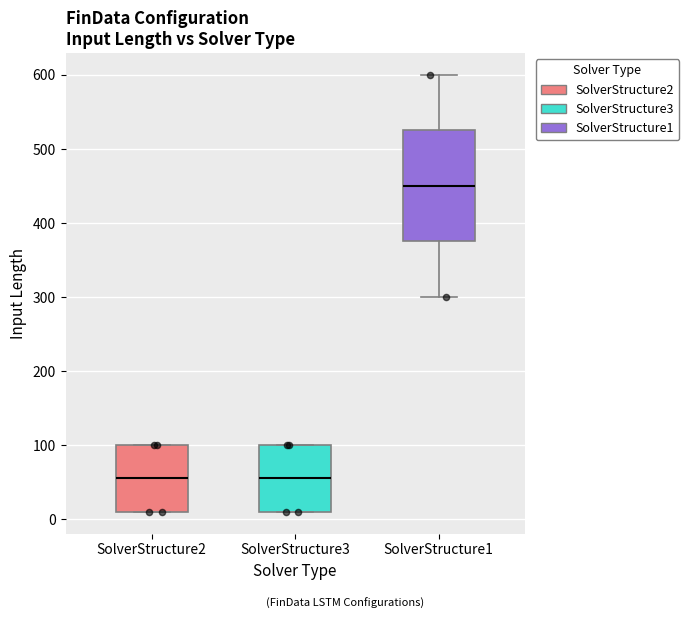

Where is the upper edge of the box for SolverStructure1 on the y-axis? The values are not printed on the chart, so give them approximately, as read against the axis.

530